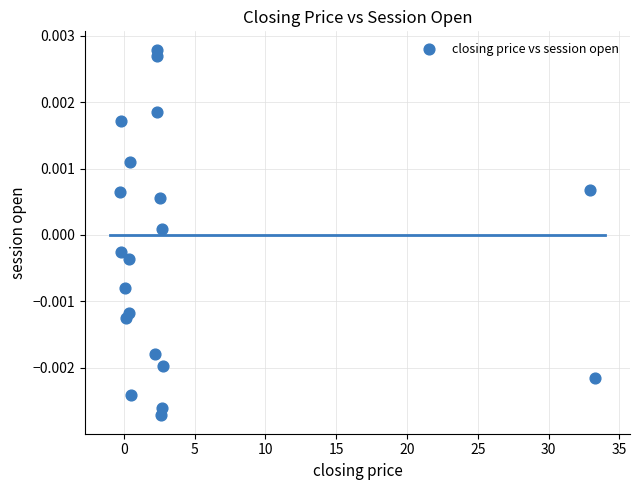

What is the range of X values (max minus min)?

33.6